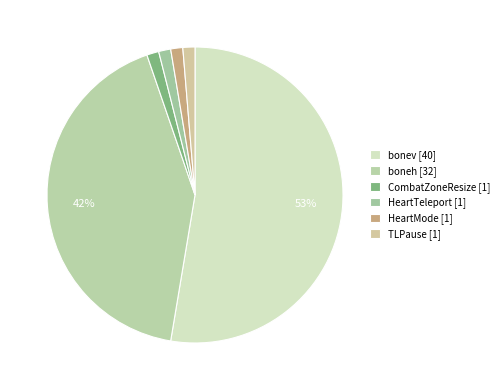

What percentage is the HeartMode slice, to the nearest percent?

1%